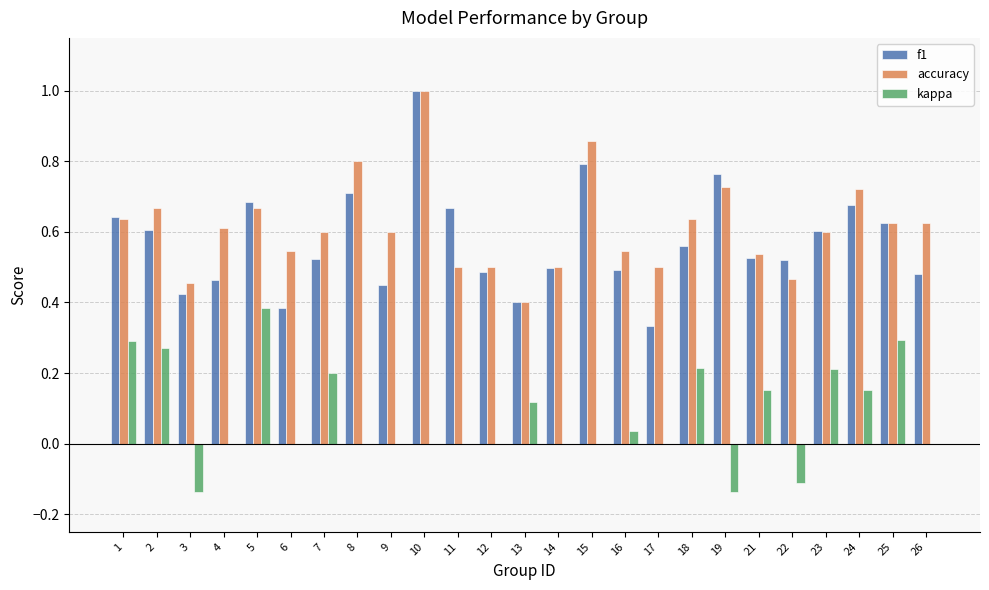

The value of accuracy at 10 is 0.5. True or false?

False